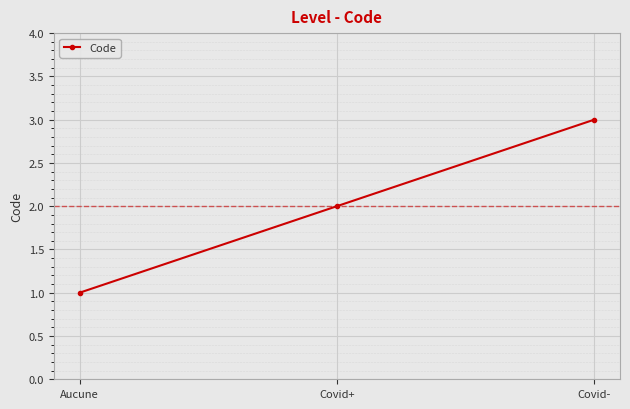

What is the ratio of the value at Aucune to the value at Covid+?

0.5